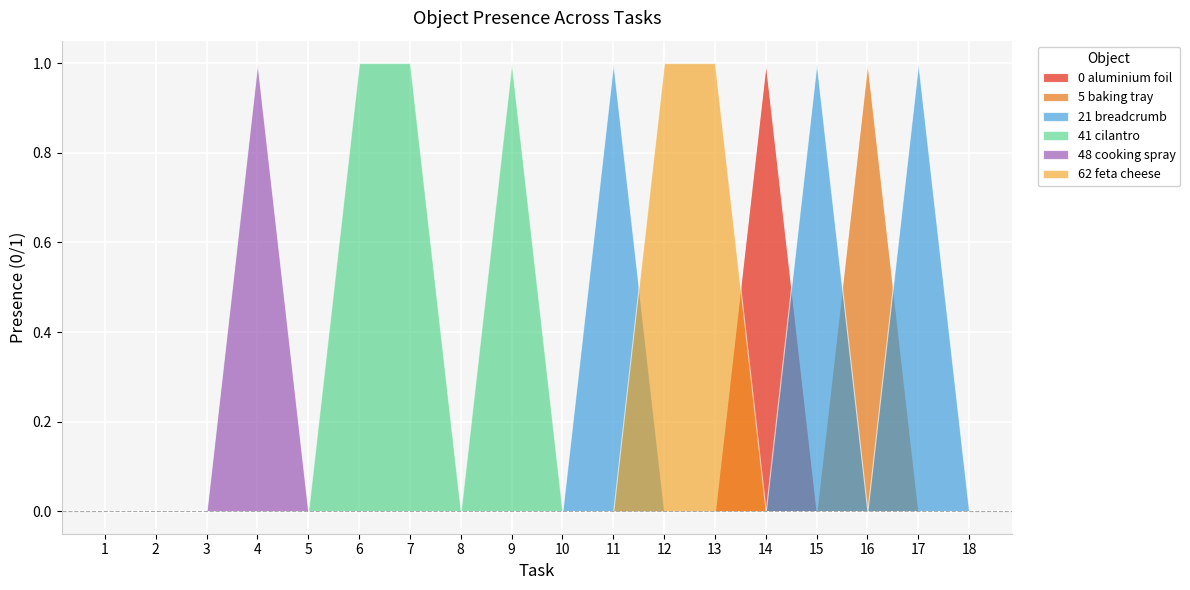

How many interior local peaks does the Object_0_aluminium foil series have?

1